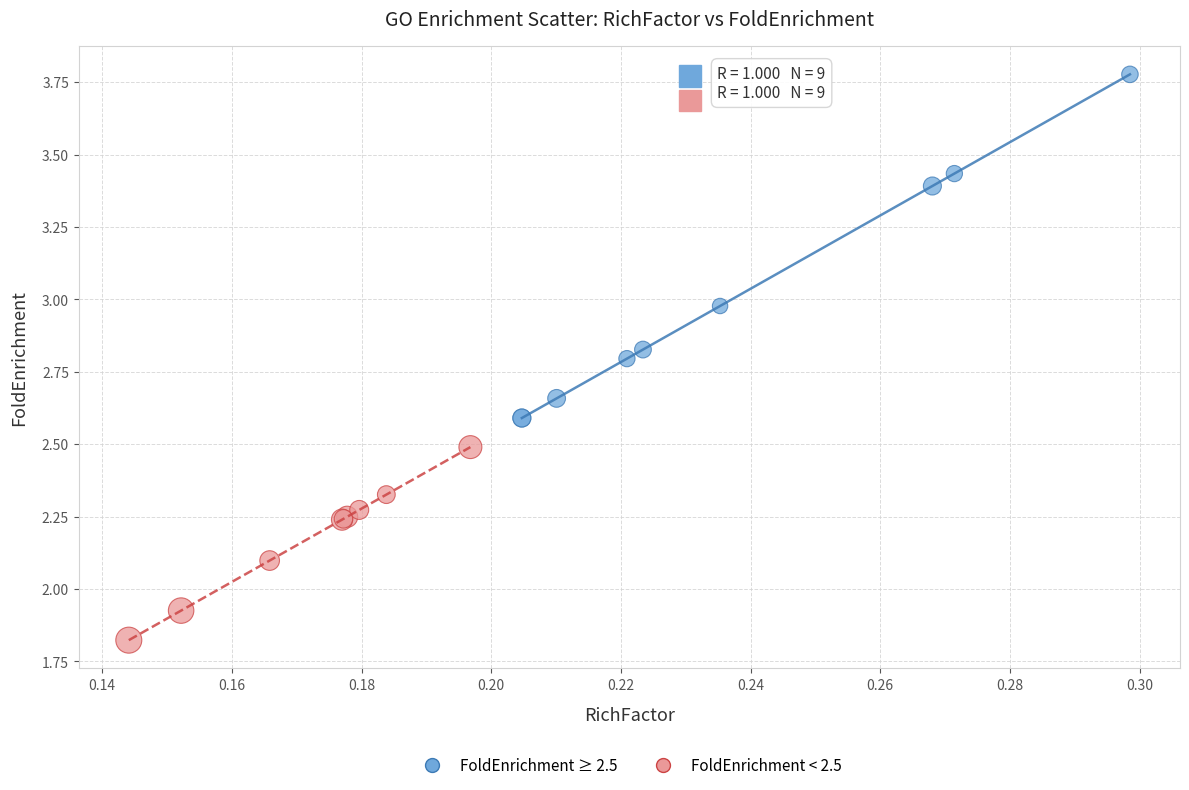

Which series has the largest Y range (max minus min)?

FoldEnrichment ≥ 2.5